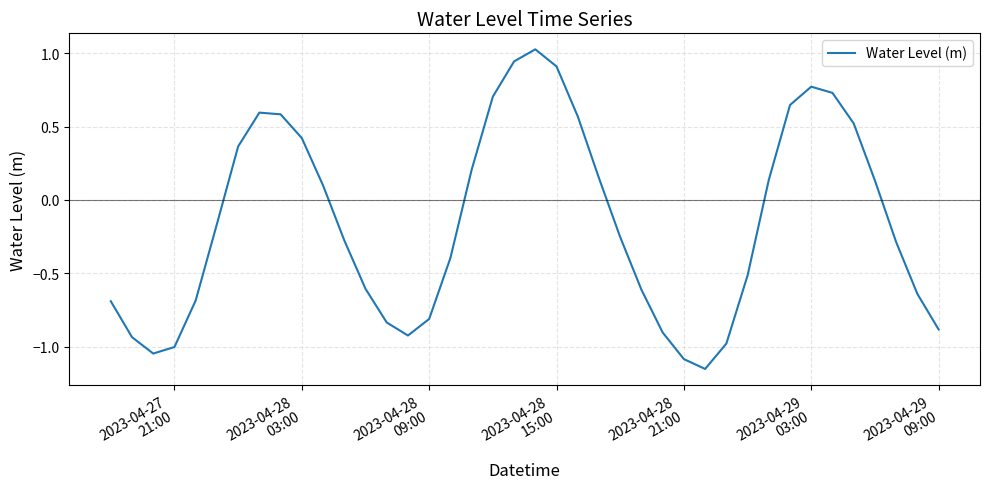

What is the difference between the maximum and minimum values?

2.2